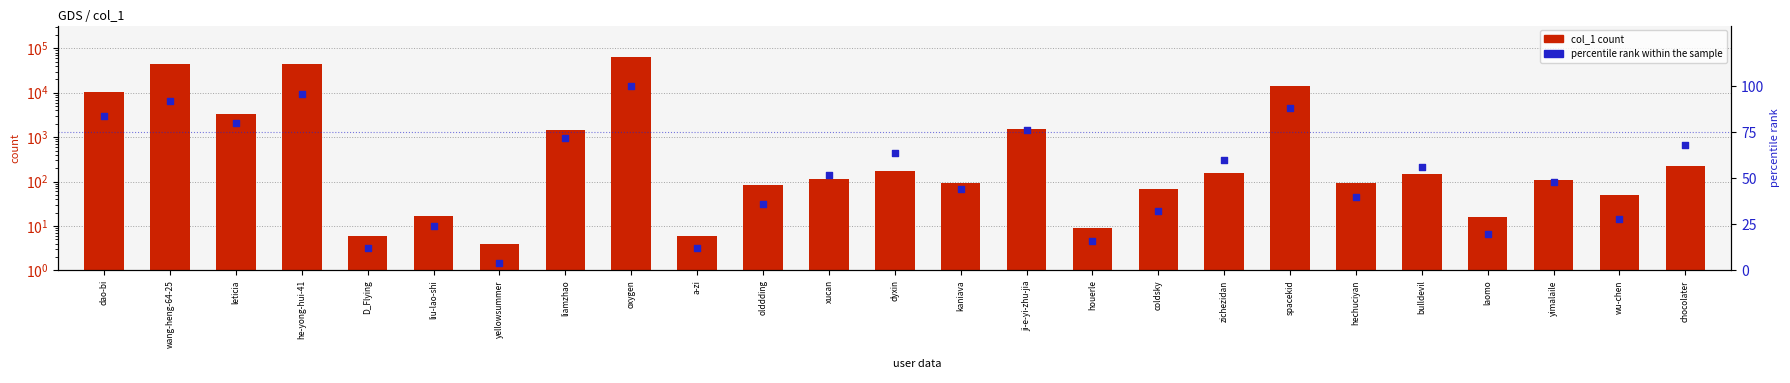

Which series has the largest Y range (max minus min)?

col_1 count